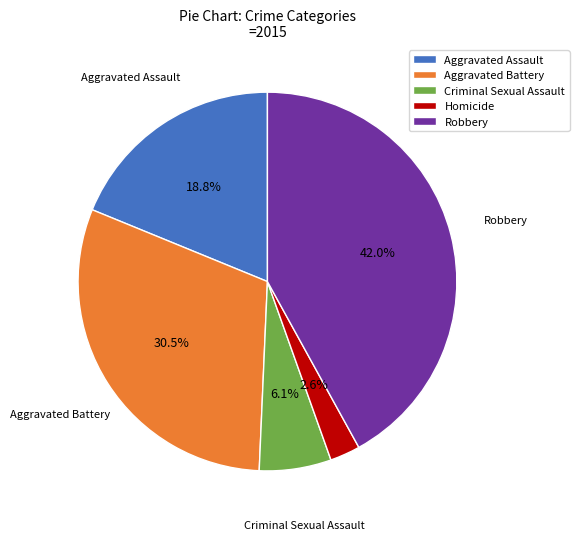

Which slice is the smallest?

Homicide